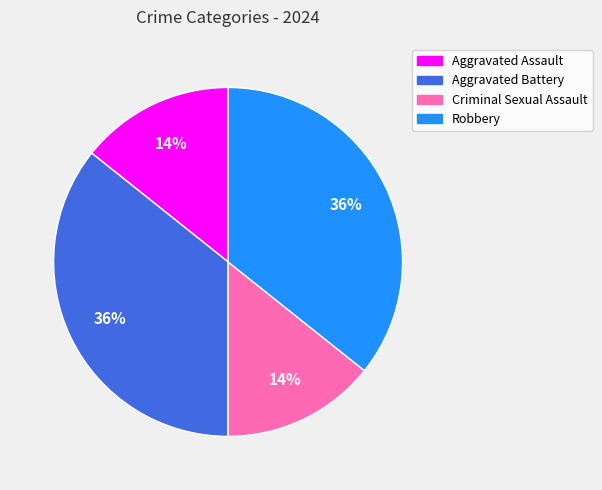

True or false: Aggravated Battery accounts for 51% of the total.

False